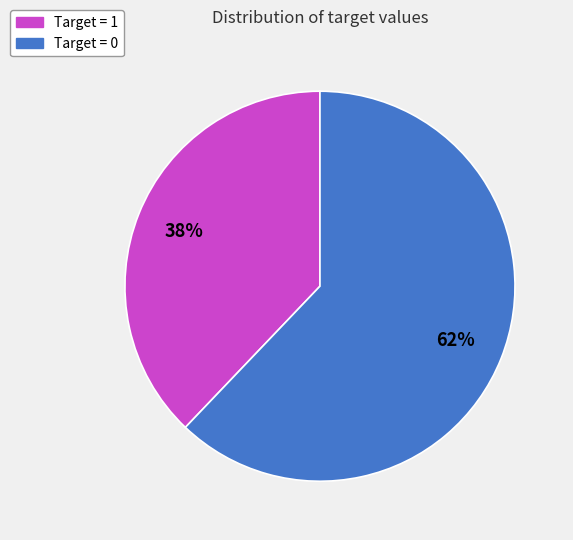

What is the smallest slice in the pie chart?

Target = 1